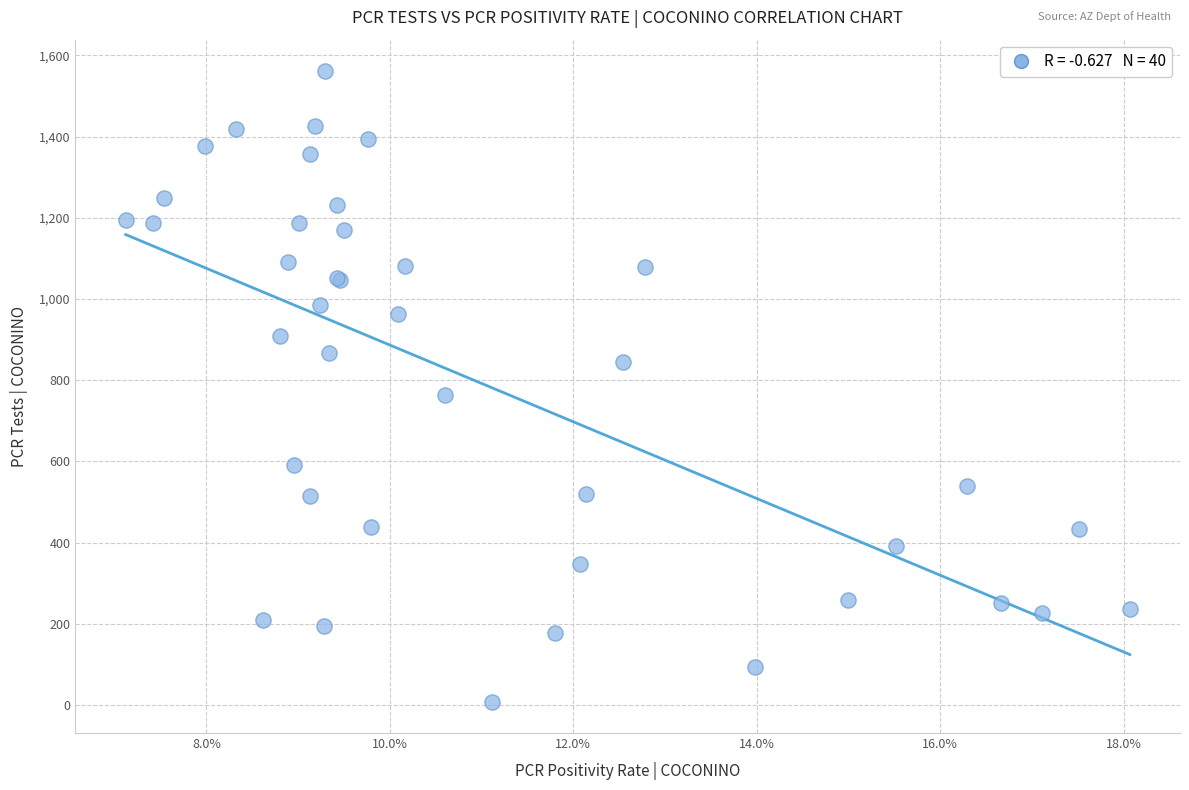

What Y value in the scatter plot is closest to 785?

764